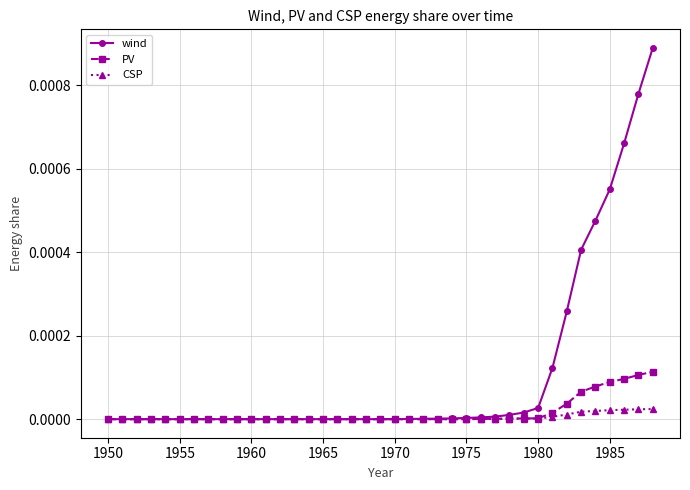

Which series has the largest total across all categories?

wind